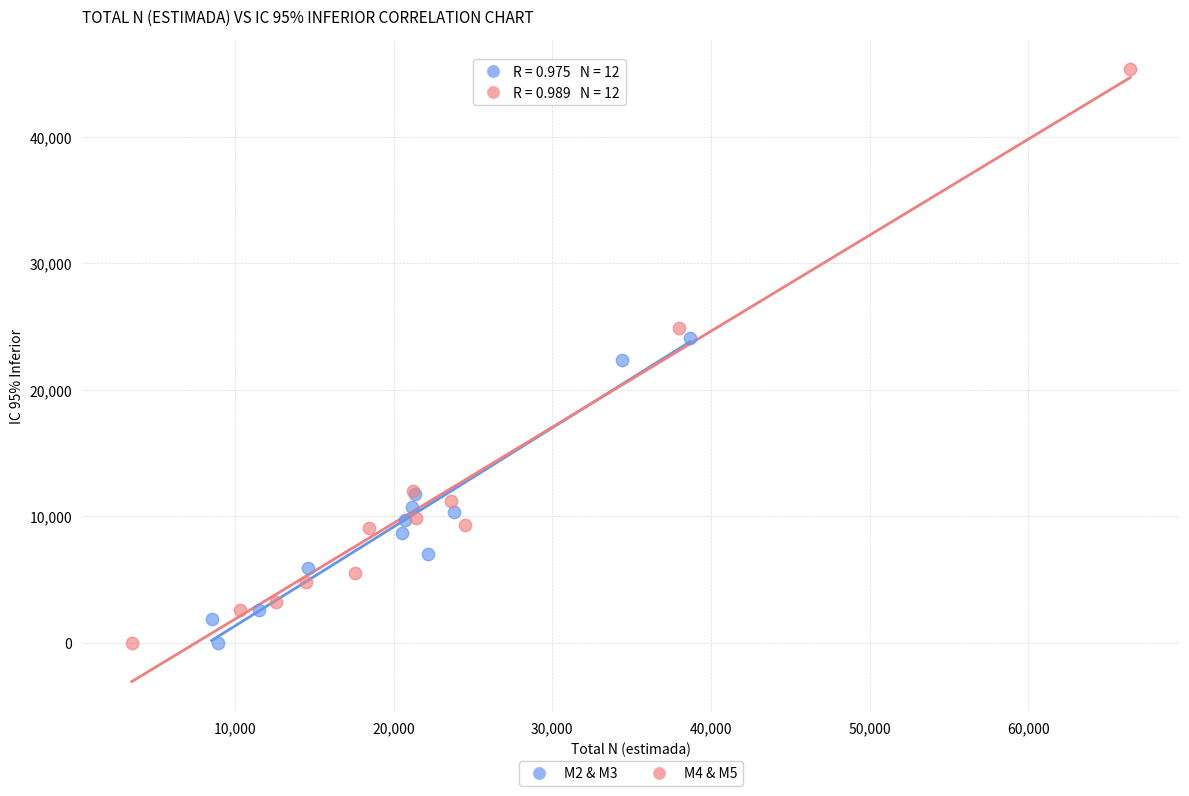

Which series has the widest spread of Y values?

M4 & M5